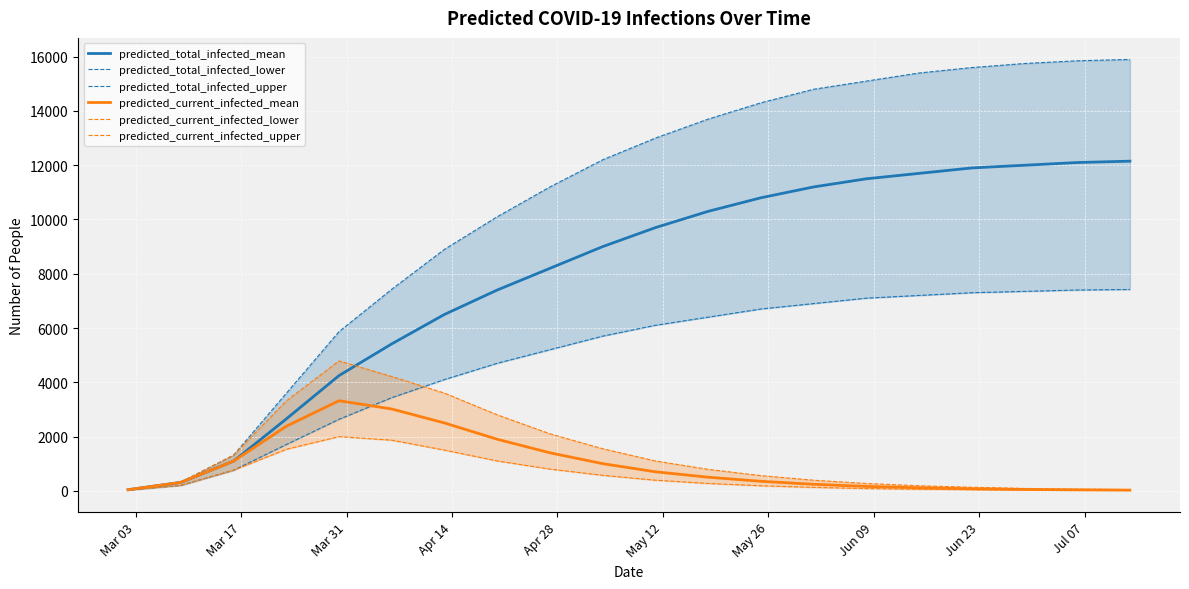

What is the maximum value for predicted_current_infected_mean?

3320